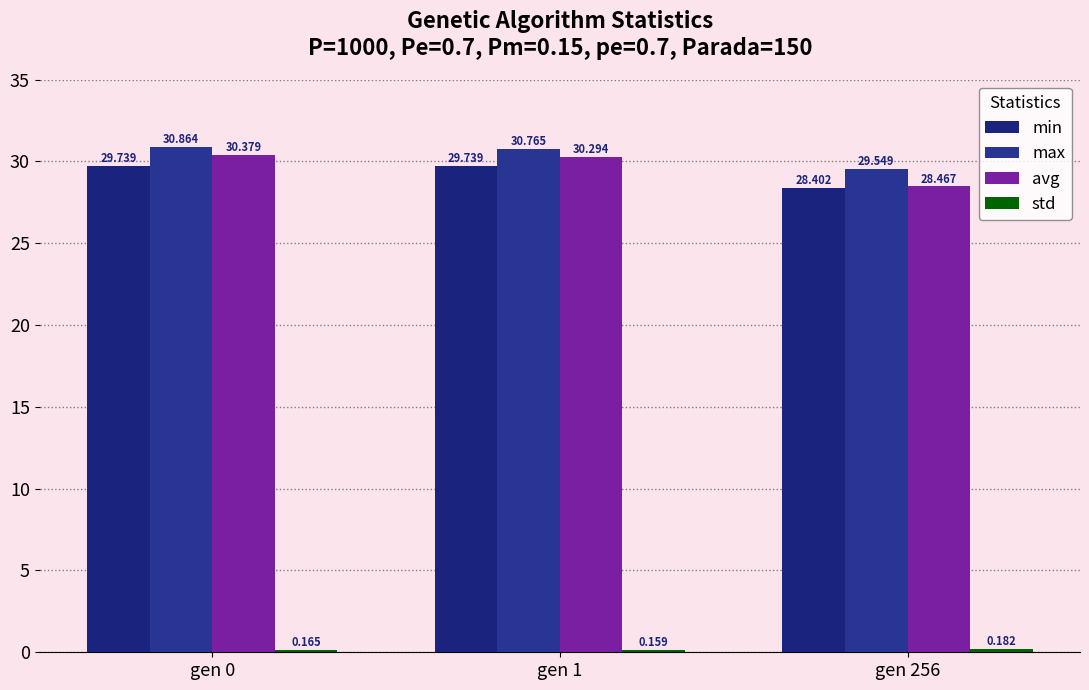

At which label does min reach its minimum?

gen 256